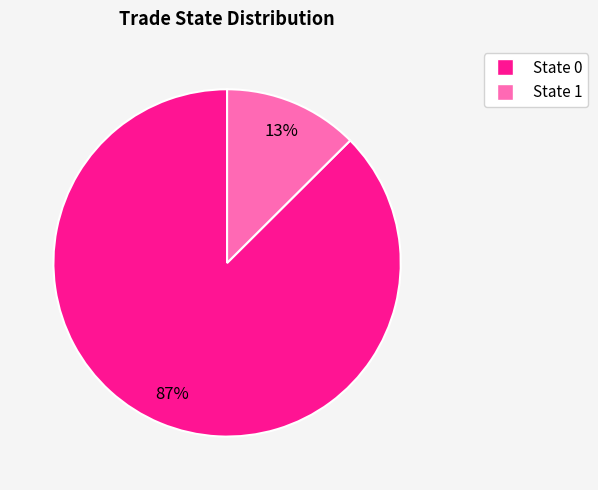

To the nearest percent, what is the average slice percentage?

50%